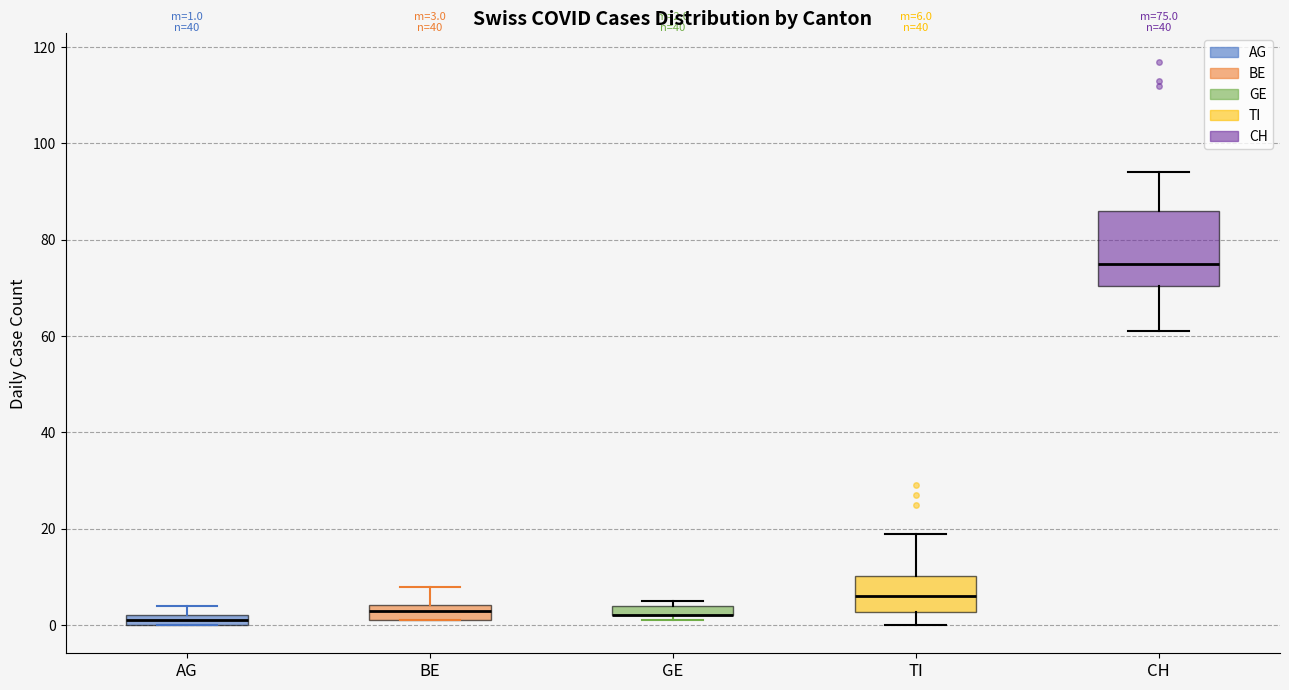

Comparing the boxes themselves (not the whiskers), which one is the tallest?

CH